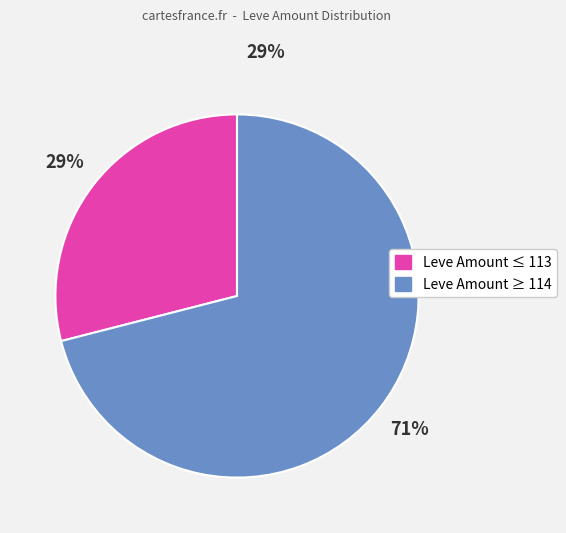

Is there a majority slice in this chart?

Yes